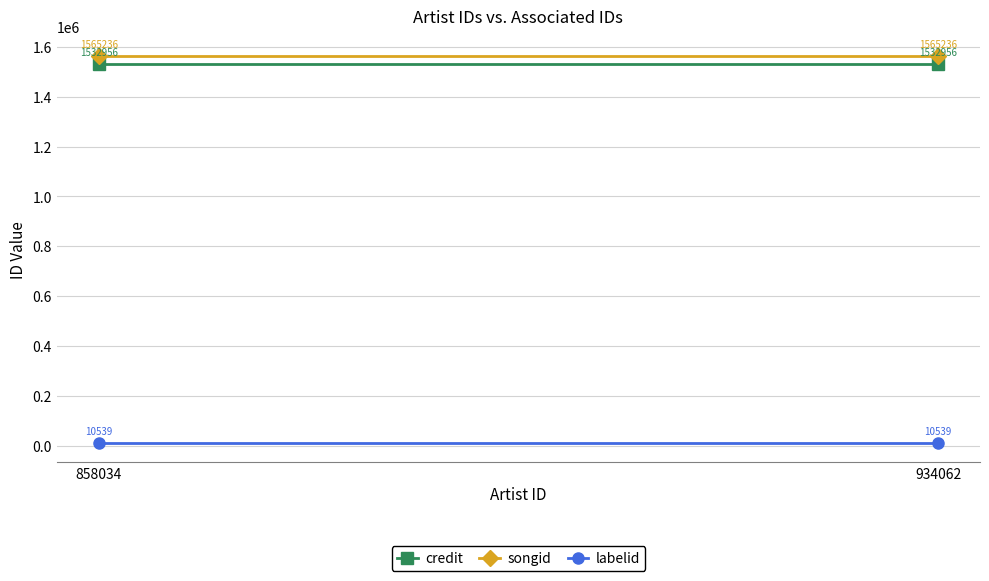

Where is credit nearest to the value 1532956?

858034